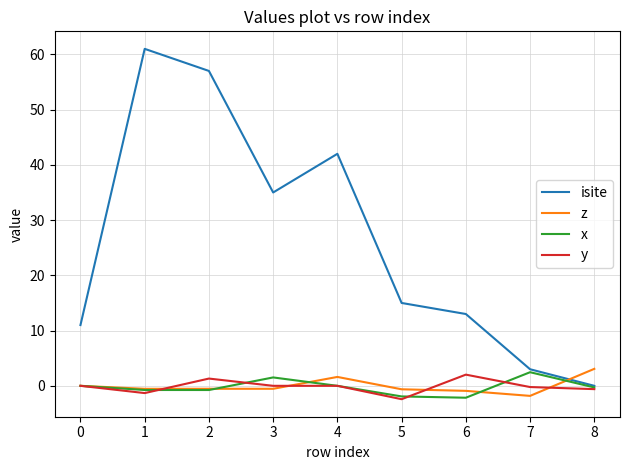

Which series has the largest total across all categories?

isite